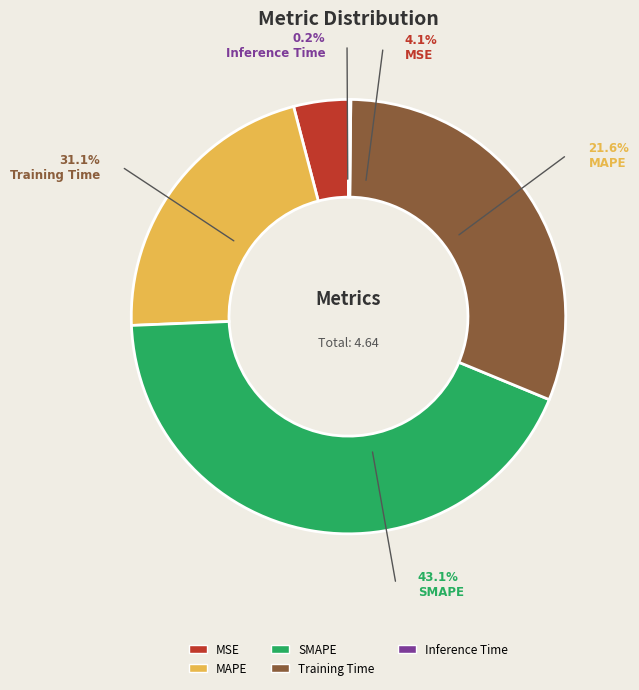

Combined, what portion of the pie is Training Time and Inference Time?

31.2%